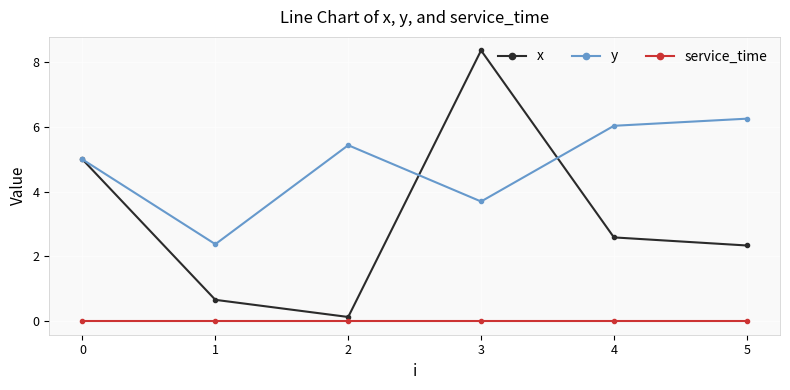

What is the value of the x point at the 5th from the left?

2.6